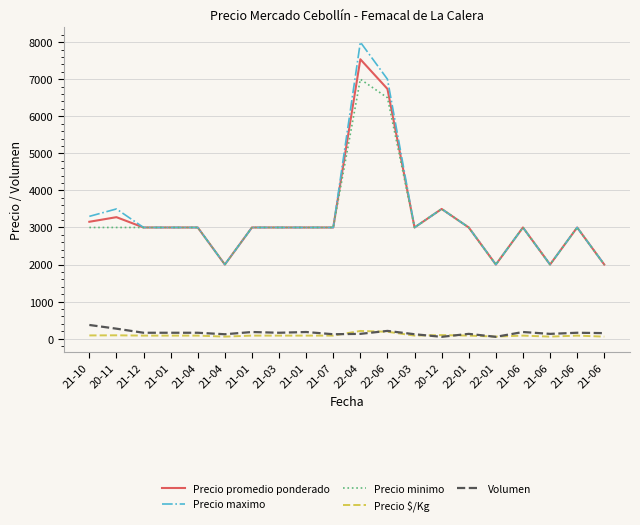

What is the maximum value for Precio promedio ponderado?

7538